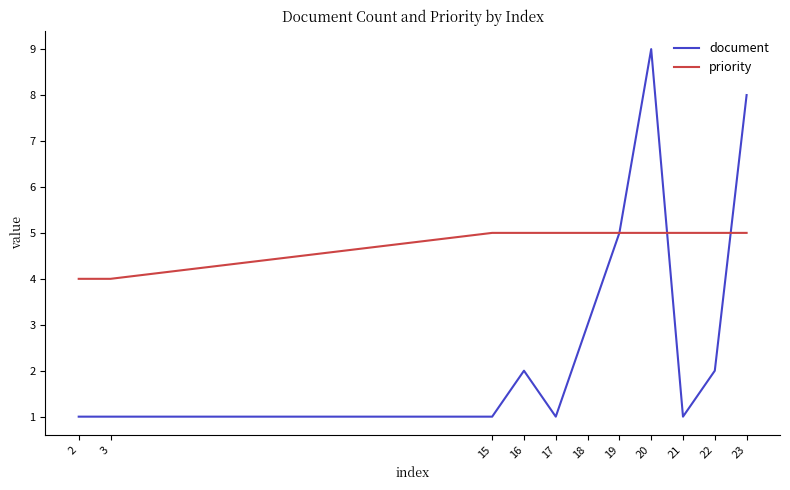

Which series has the widest spread of values?

document